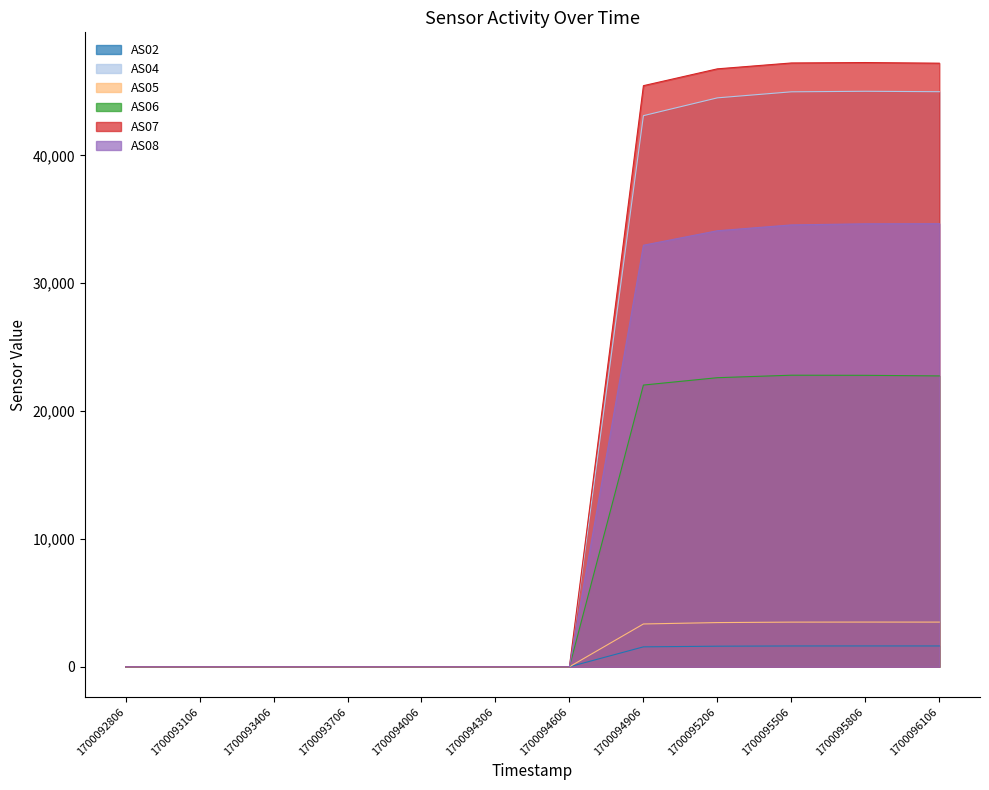

At which category does AS05 reach its first local peak?

1700095806